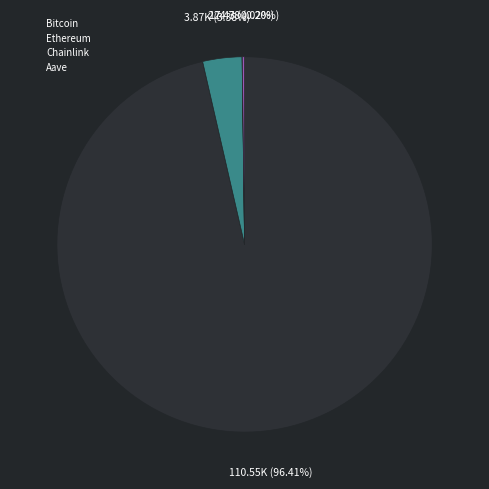

Which category has the biggest portion of the pie?

Bitcoin